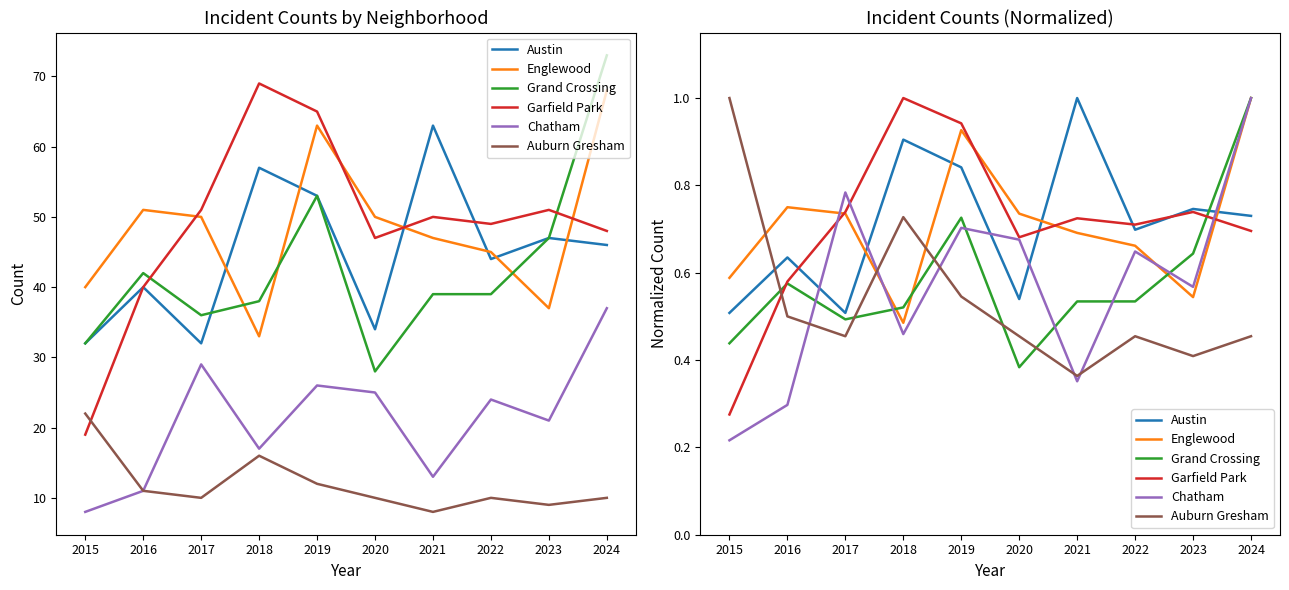

What is the value of the Garfield Park point at the 8th from the left?

0.7